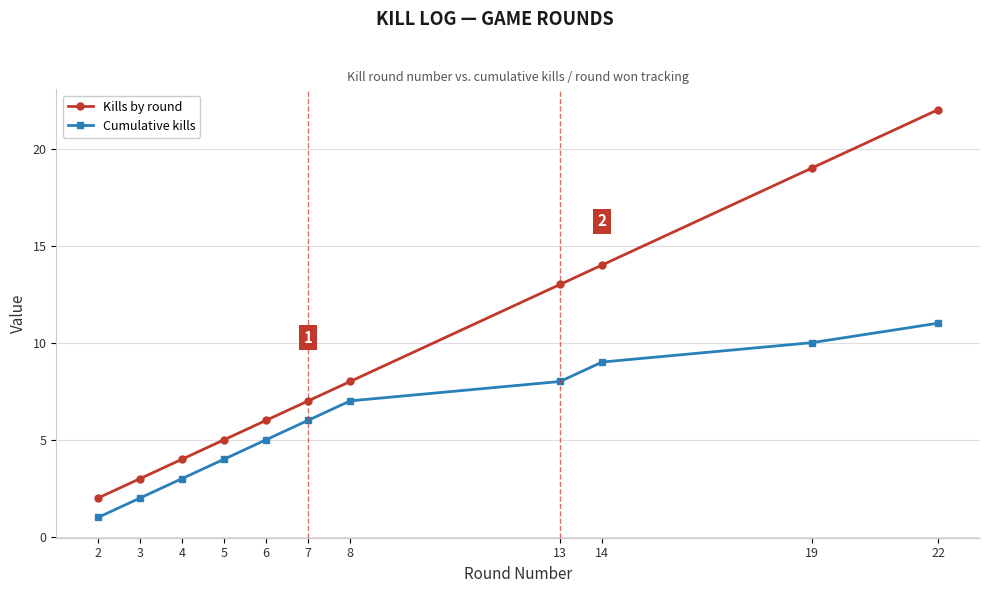

How many lines are shown in the chart?

2